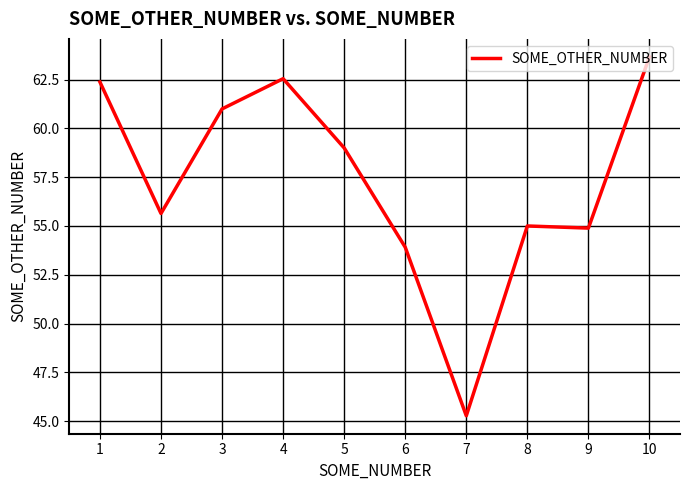

The value at 1 is 38.6. True or false?

False